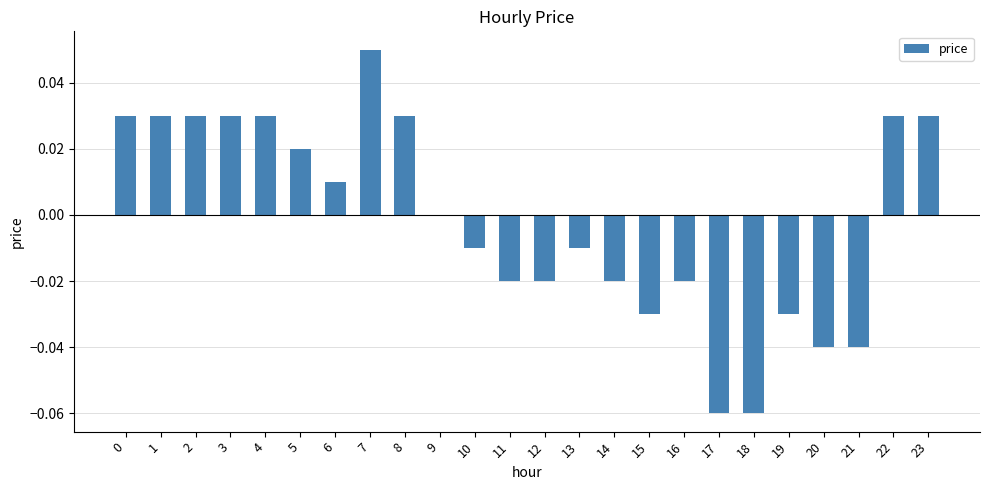

True or false: the data shows 0.0 at 22.

True